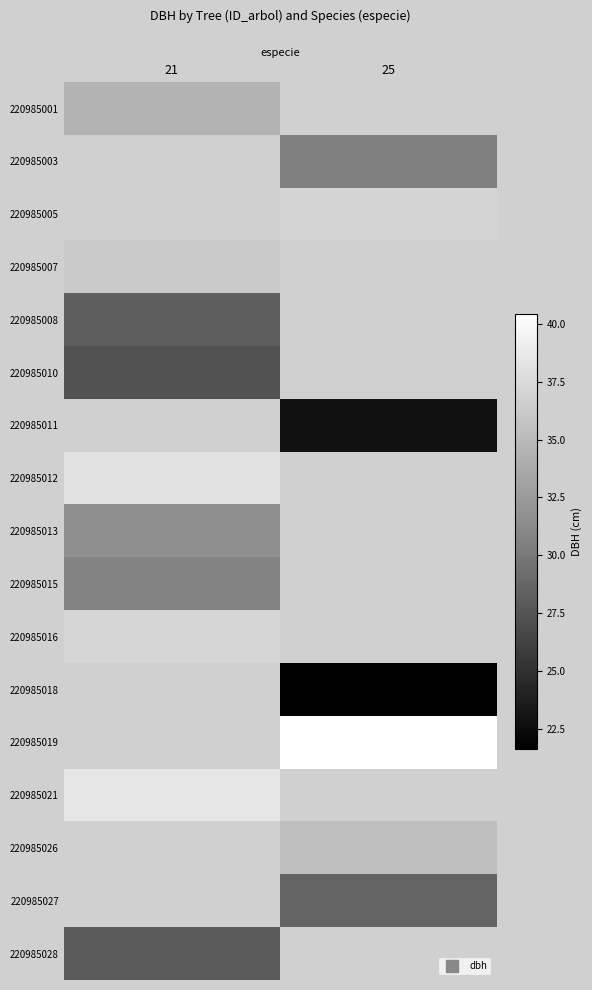

How many series are shown in this chart?

17